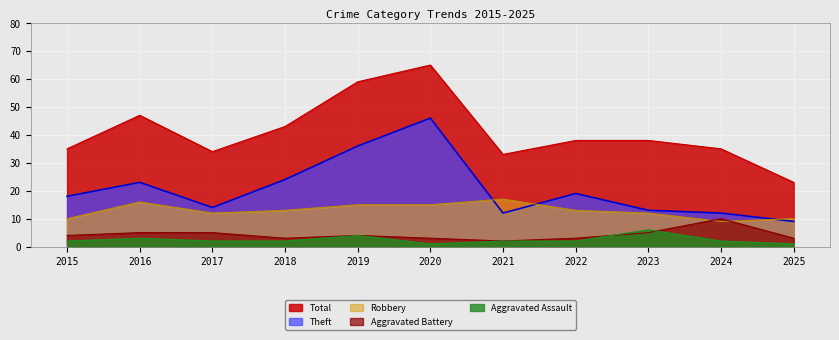

At which category is the sum across all series the highest?

2020